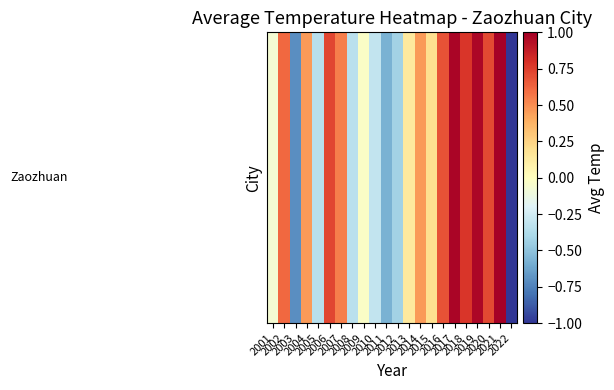

How many categories are shown in the chart?

22